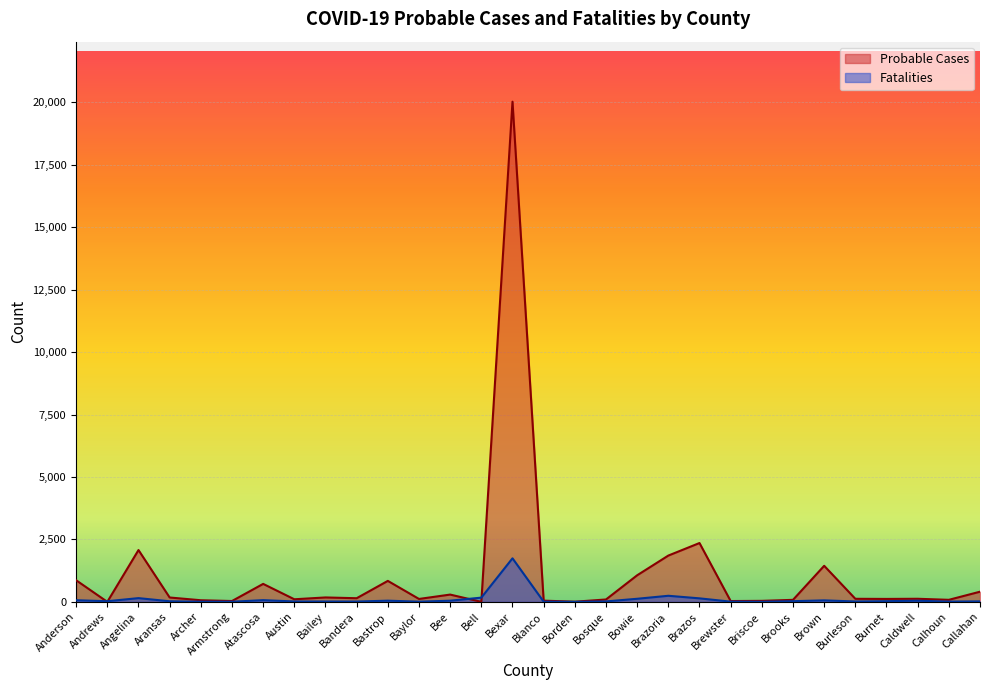

Count the number of data series in this chart.

2